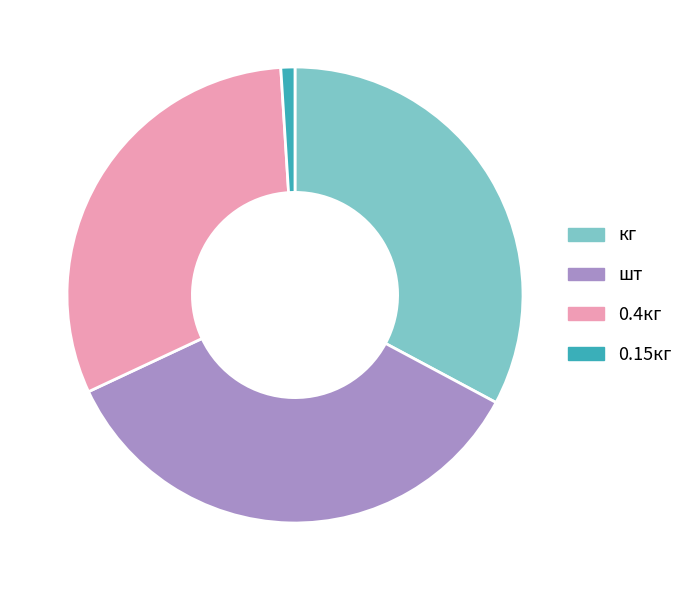

How many segments does this pie chart have?

4